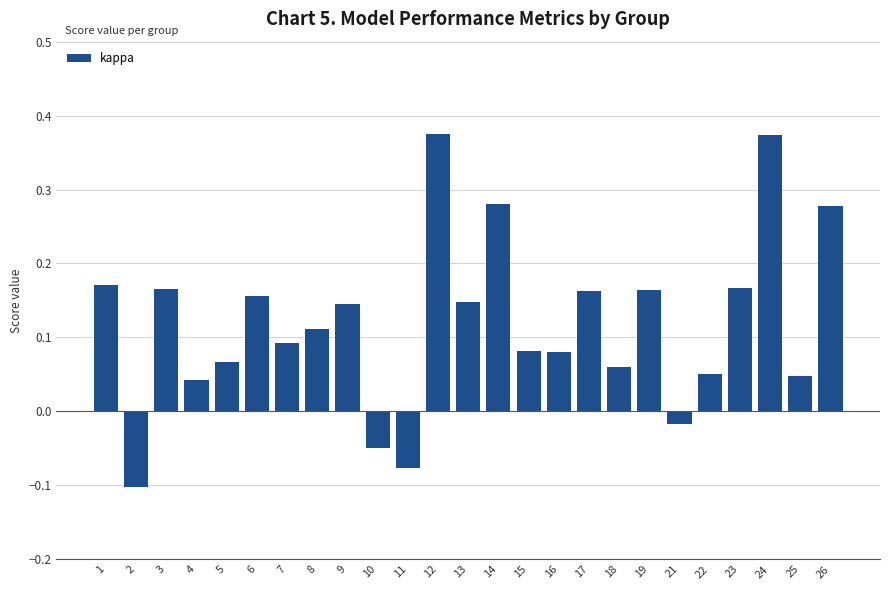

Which has a higher value, 2 or 15?

15